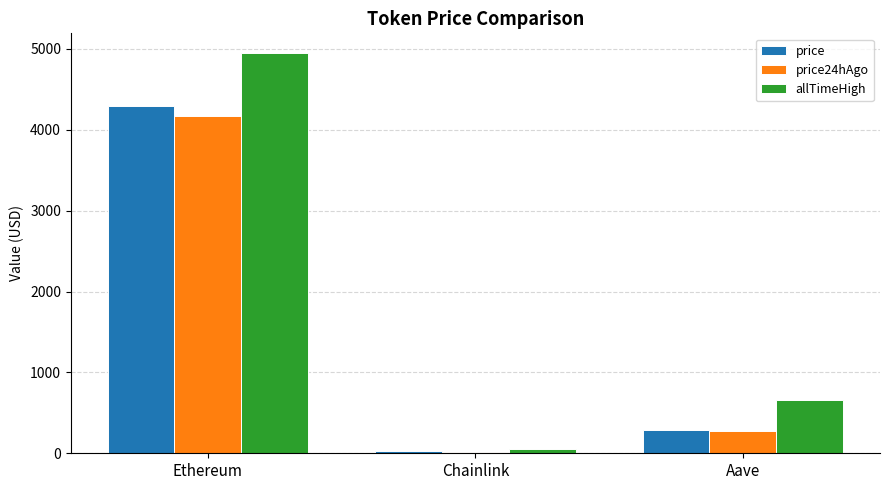

Which series changed the most between Ethereum and Aave?

allTimeHigh